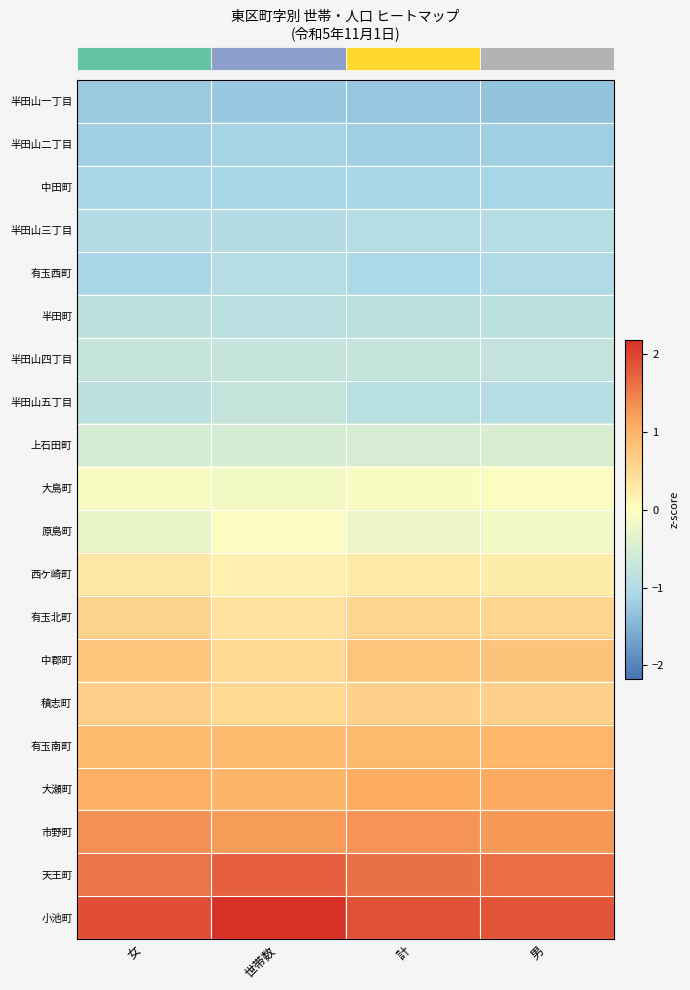

What is the difference between the highest and lowest values at 世帯数?

3.4